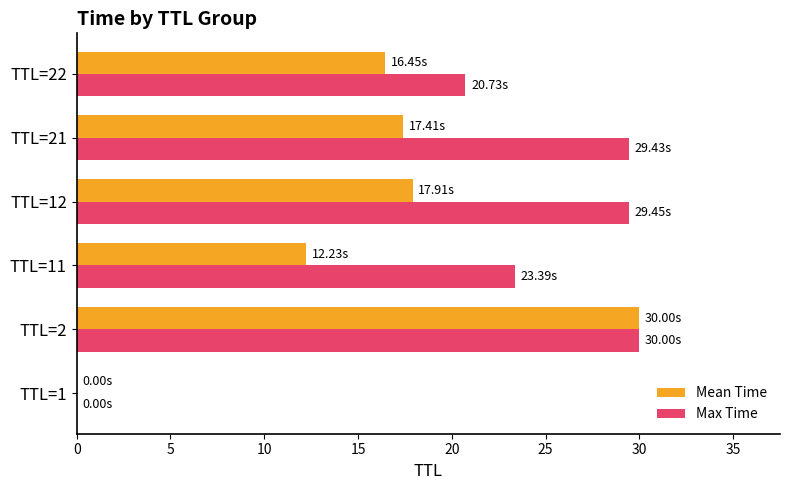

Which series has the largest total across all categories?

Max Time